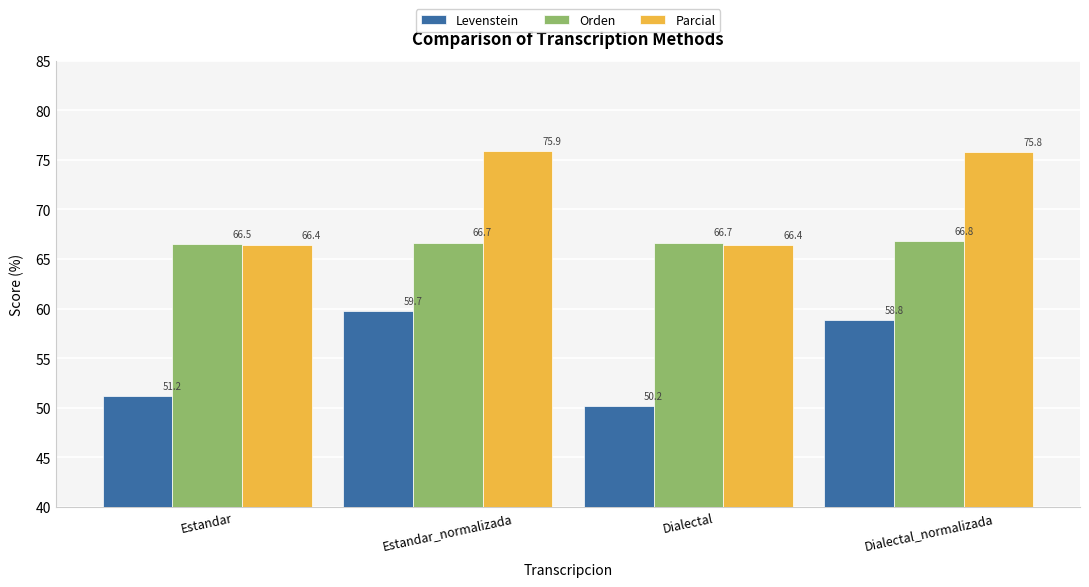

What is the difference between the maximum and second lowest values in the Parcial series?

9.5